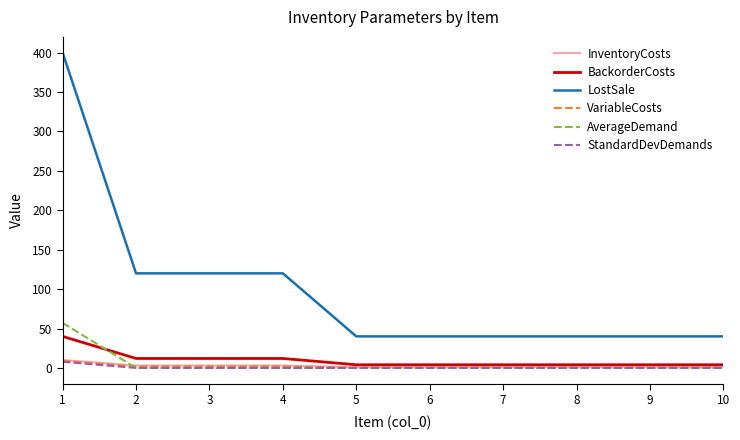

The value of AverageDemand at 6 is 31.4. True or false?

False